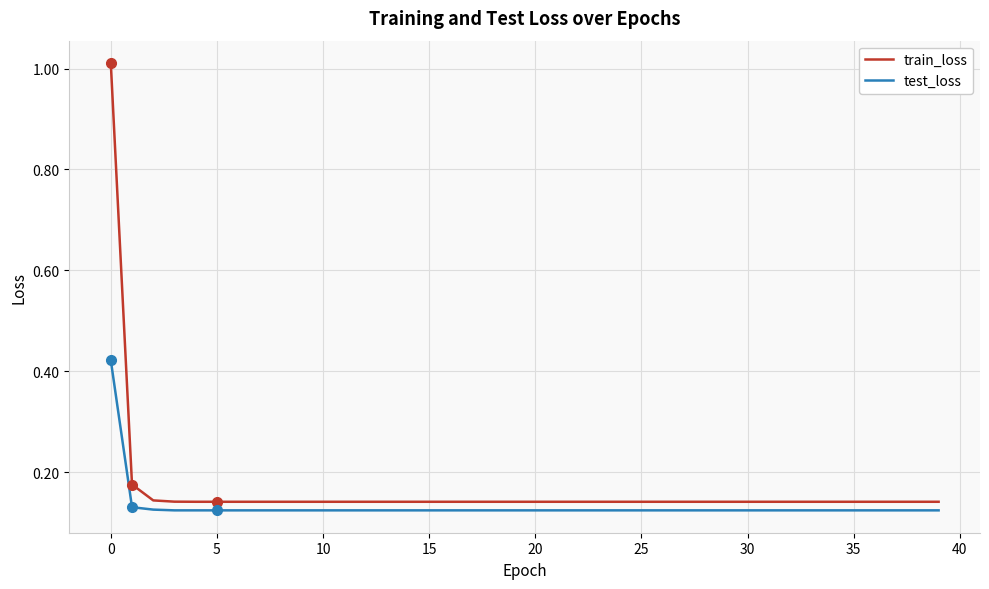

List the series in order of their peak value, lowest first.

test_loss, train_loss